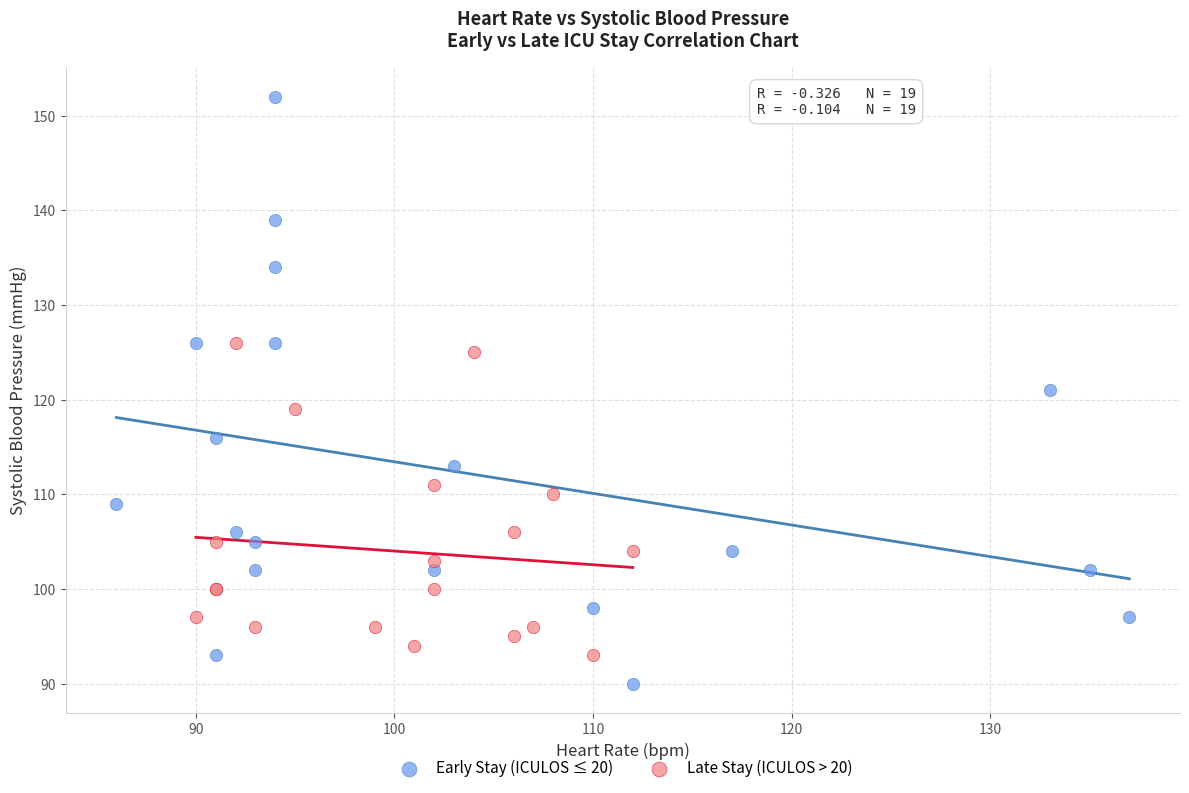

Which series reaches the minimum Y coordinate?

Early Stay (ICULOS ≤ 20)